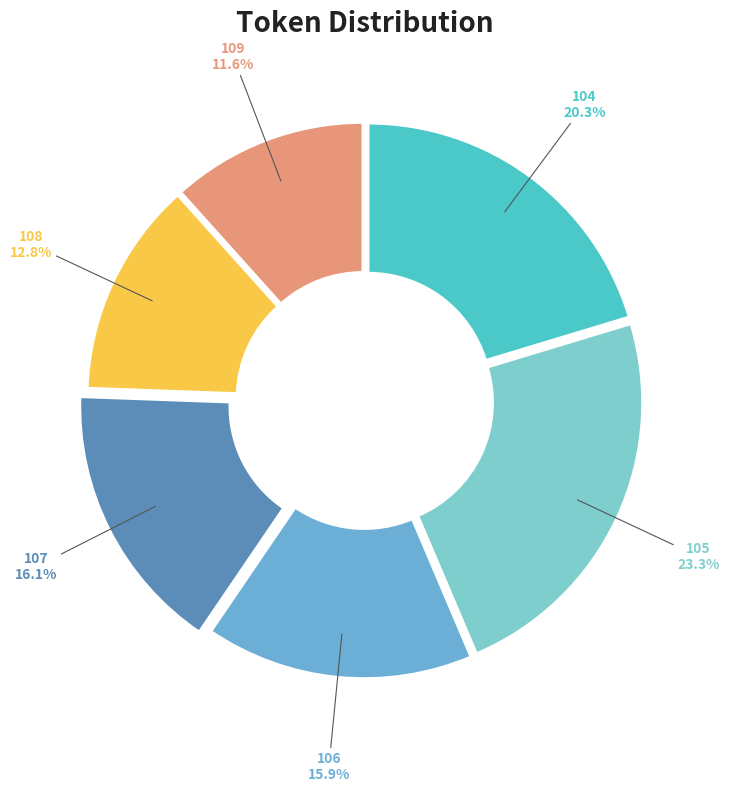

Combined, do 104 and 108 account for over 50%?

No